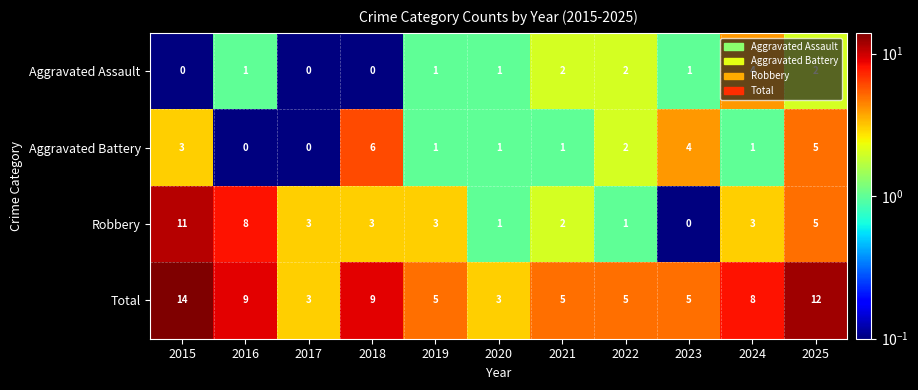

What is the total value across all series at 2018?

18